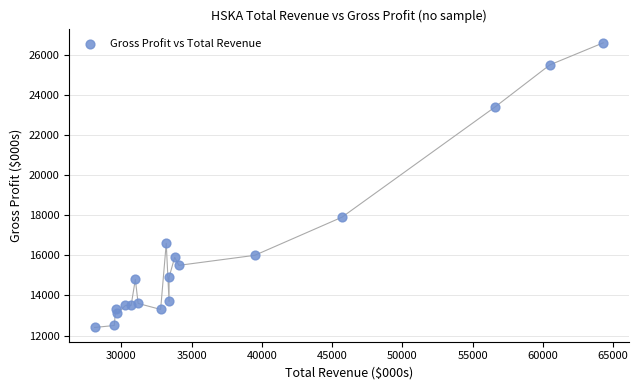

What is the range of X values (max minus min)?

36200